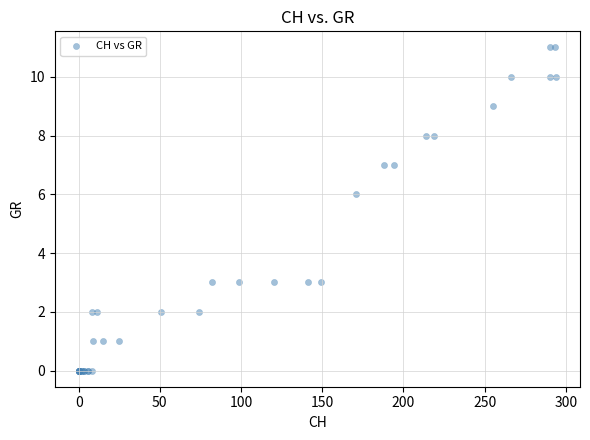

What Y value in the scatter plot is closest to 5?

6